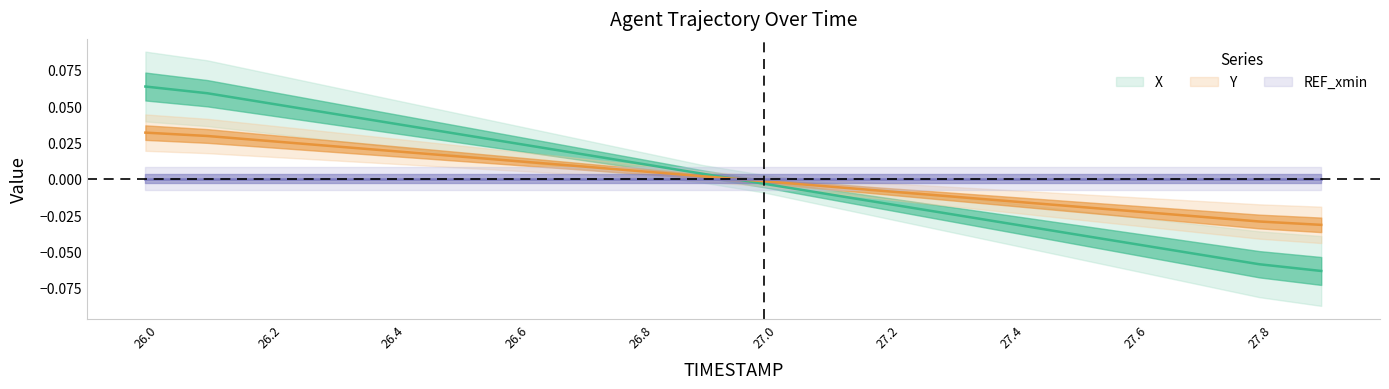

List the labels in order of Y value, largest first.

26.0, 26.1, 26.2, 26.3, 26.4, 26.5, 26.6, 26.7, 26.8, 26.9, 27.0, 27.1, 27.2, 27.3, 27.4, 27.5, 27.6, 27.7, 27.8, 27.9